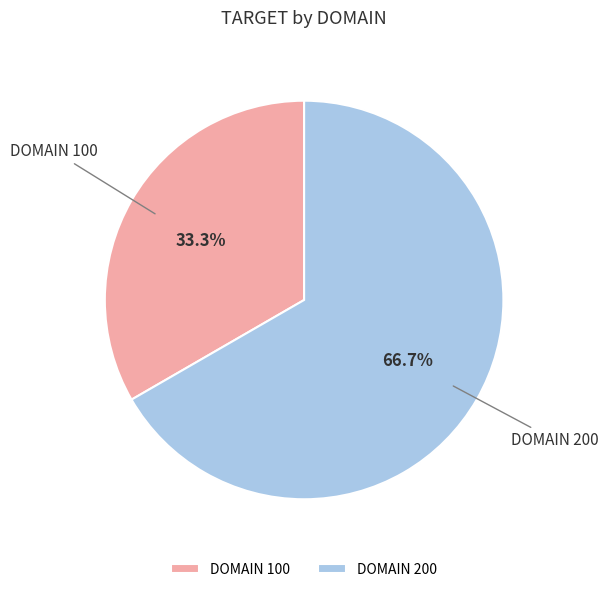

Is there a majority slice in this chart?

Yes